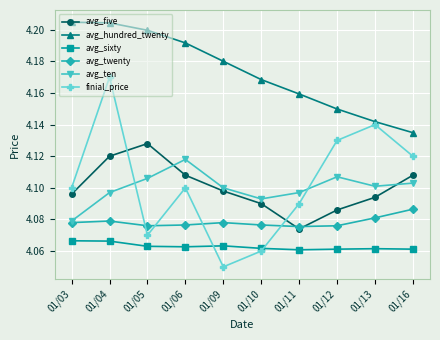

Which series has the largest range (max minus min)?

finial_price